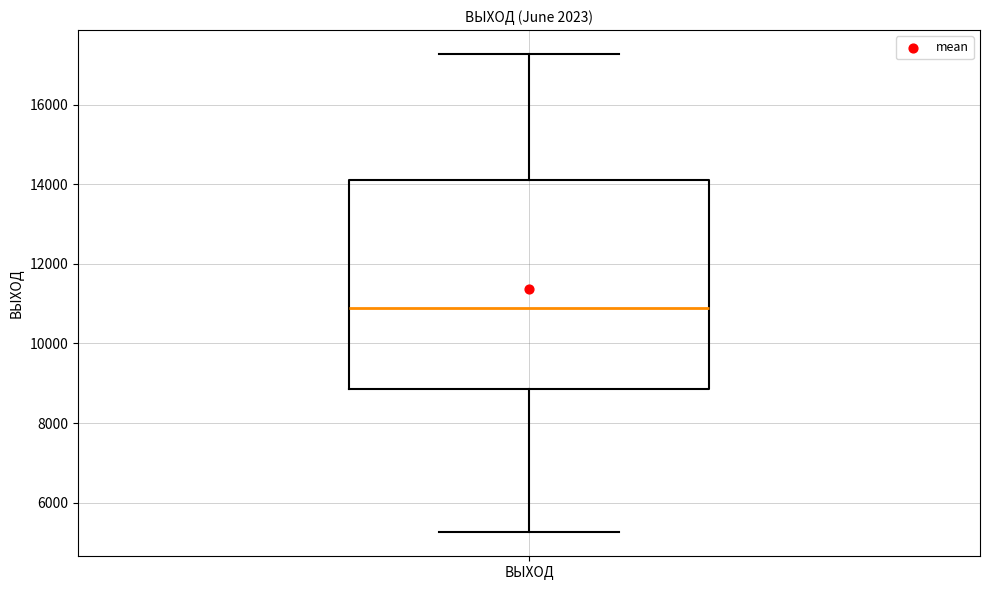

Where does the median line of the box for ВЫХОД sit on the y-axis? The values are not printed on the chart, so give them approximately, as read against the axis.

11000